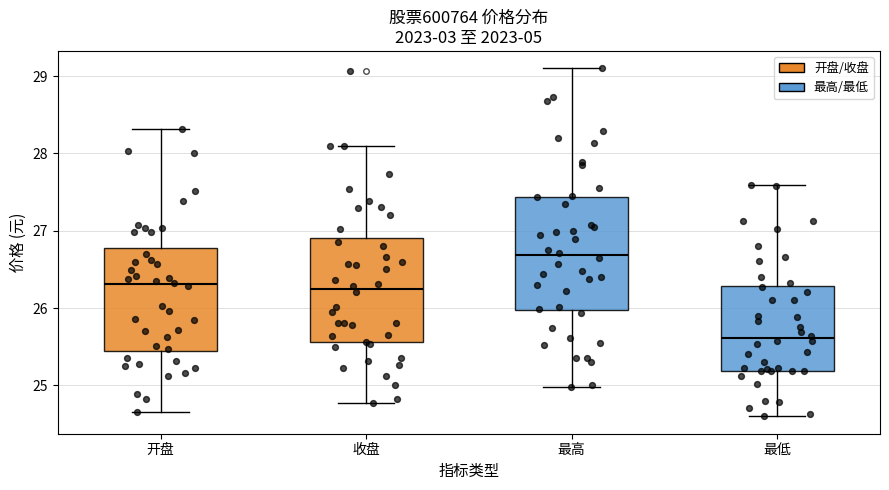

Which box's median line is the highest?

最高